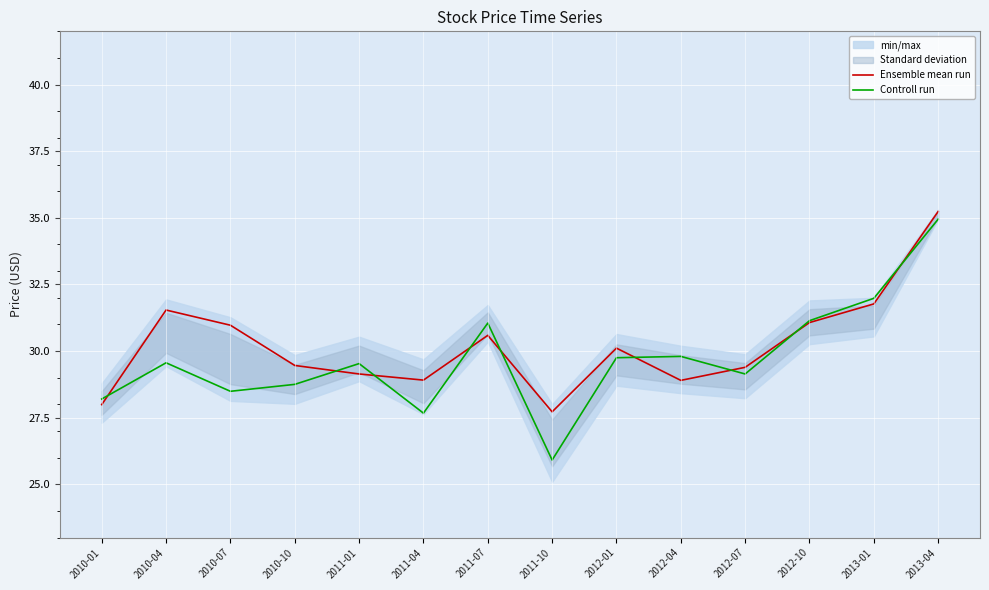

How many lines are shown in the chart?

2